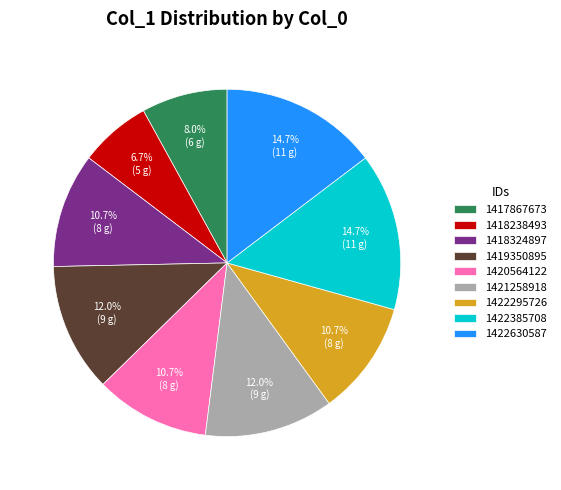

The 1421258918 slice represents 1% of the pie. True or false?

False